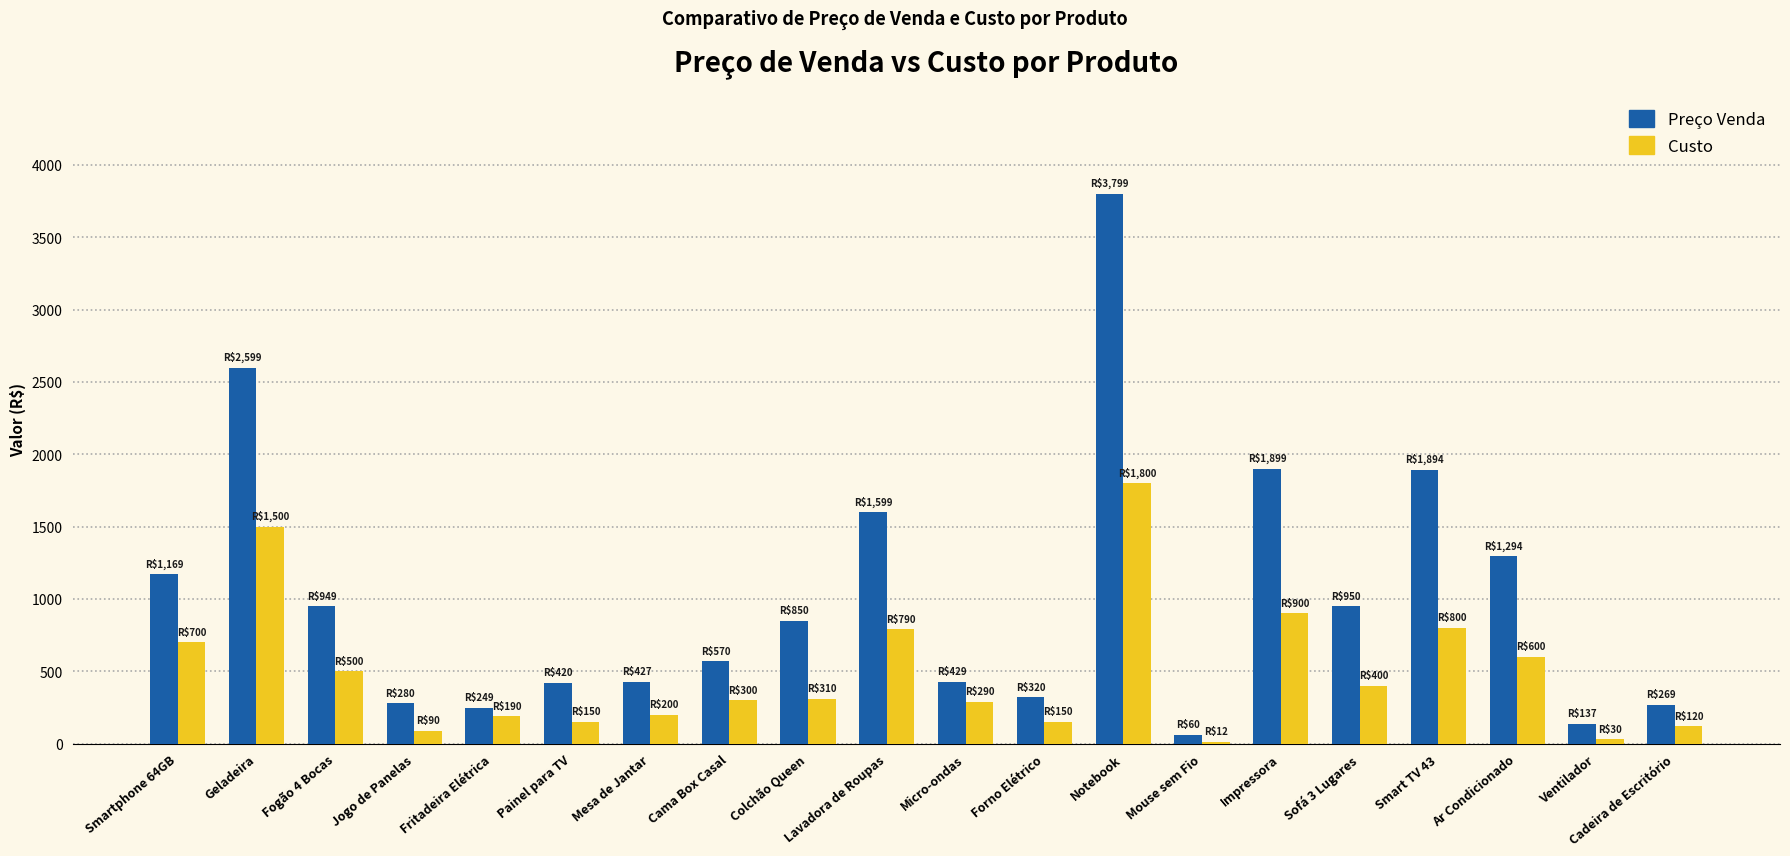

At which category does the chart reach its peak across all series?

Notebook